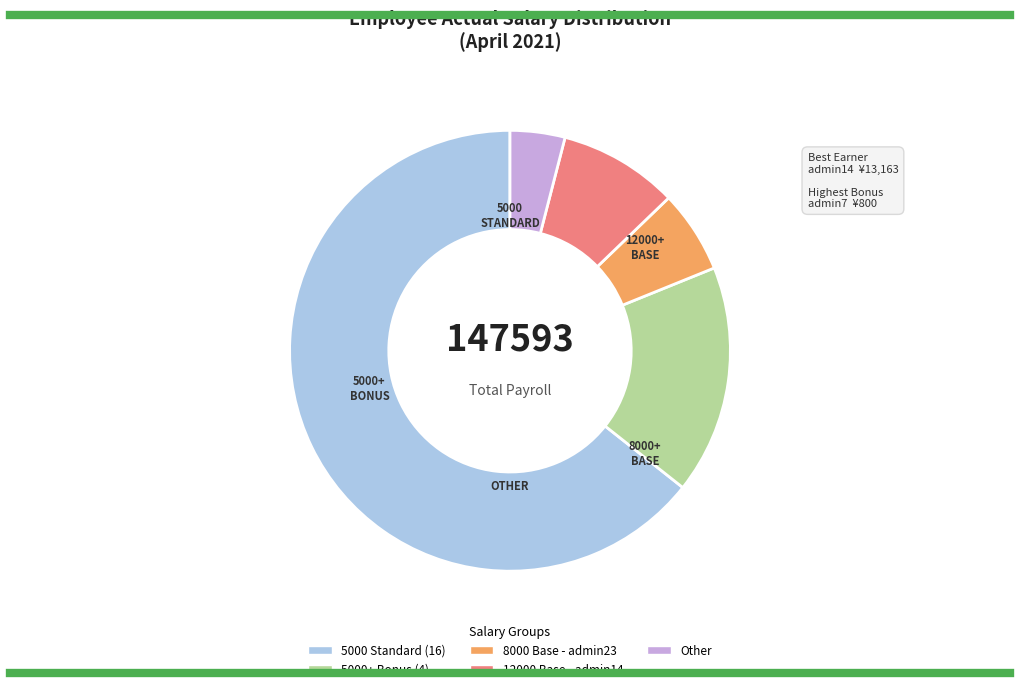

Is there a majority slice in this chart?

Yes